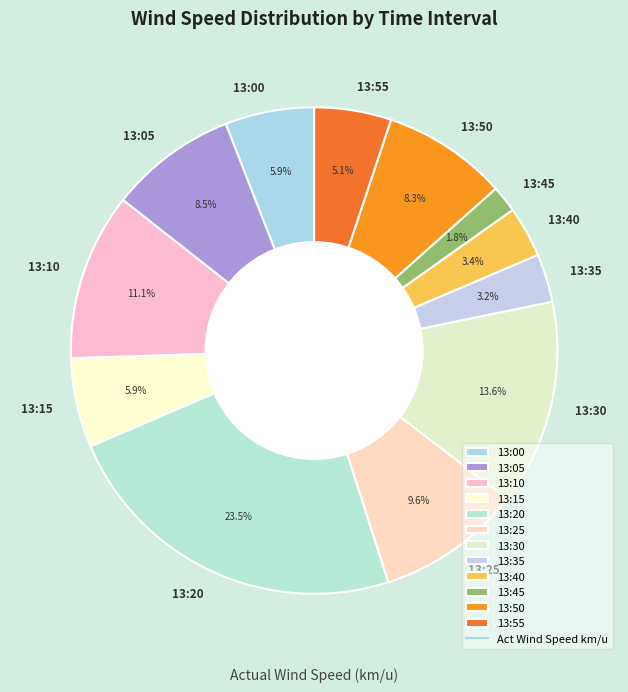

Does any single category account for the majority?

No